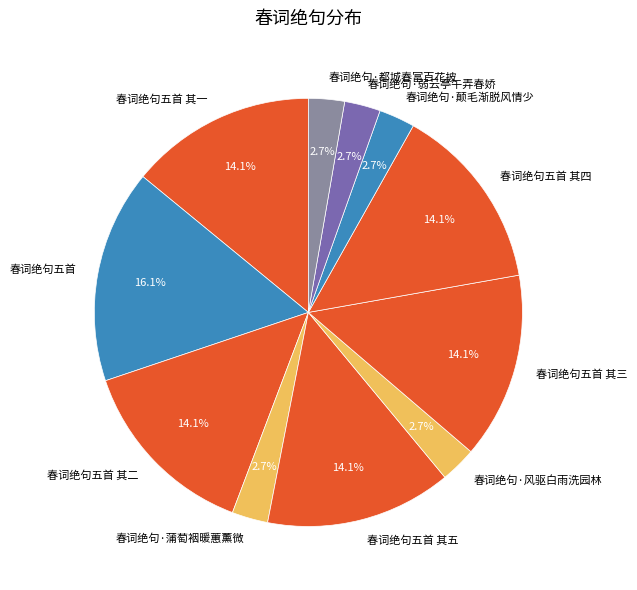

Which slice is the largest?

春词绝句五首